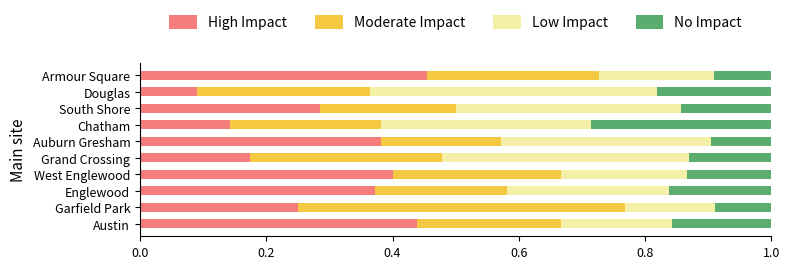

The value of High Impact at Garfield Park is 0.1. True or false?

False